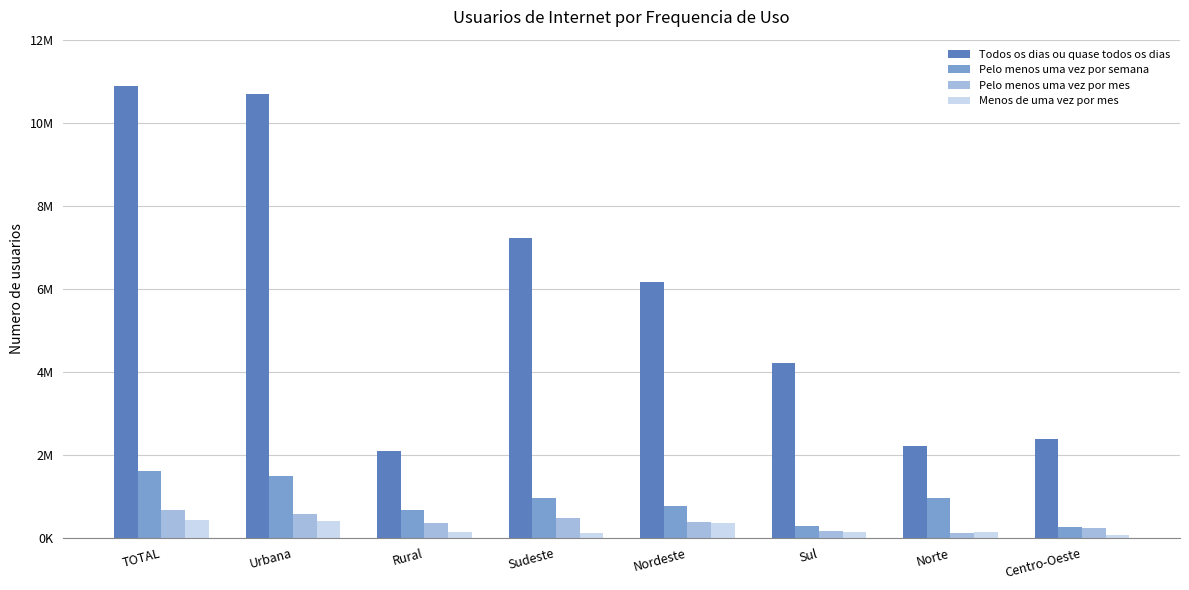

Which series has the widest spread of values?

Todos os dias ou quase todos os dias